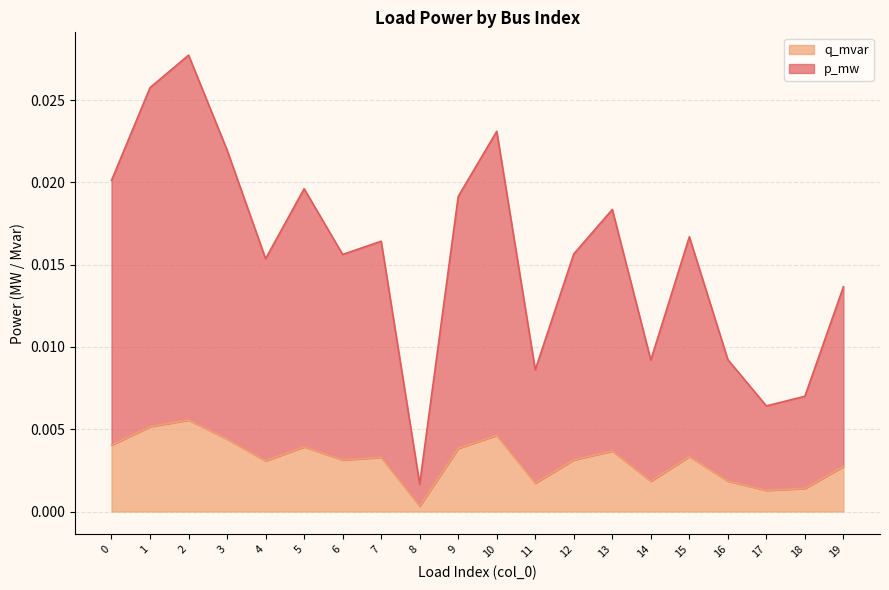

Which category has the lowest value in the q_mvar series?

8